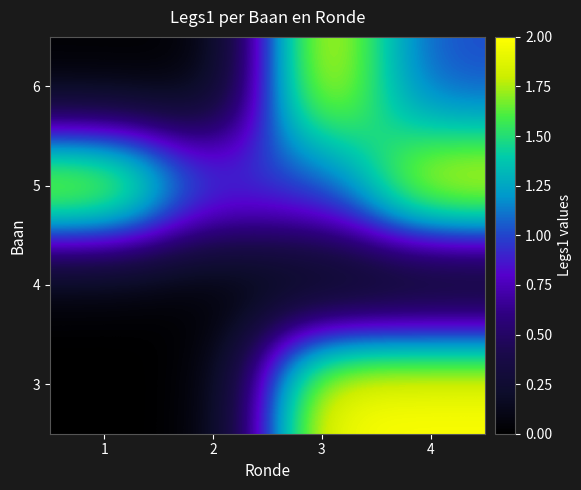

Rank the series by their average value, from highest to lowest.

5, 3, 6, 4